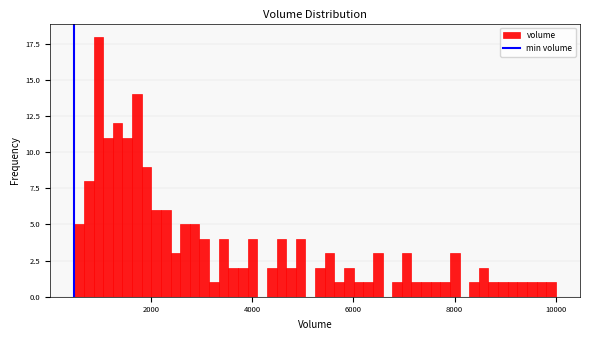

Read against the x-axis, roughly where is the centre of the tallest bar?

1000